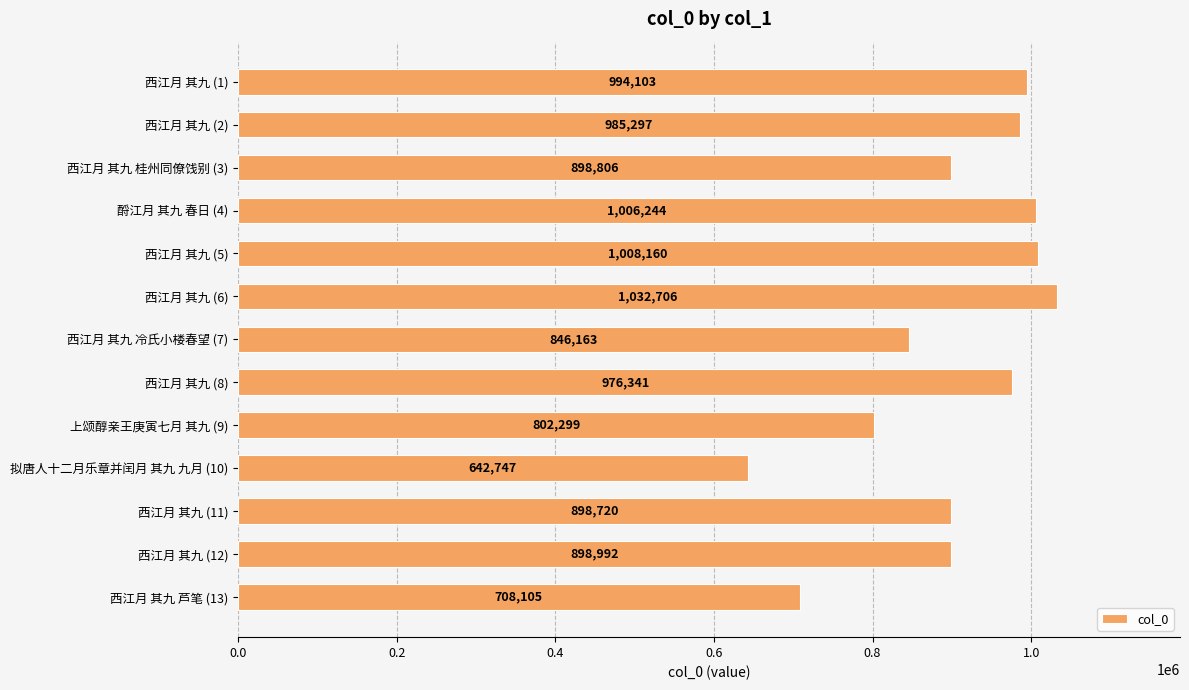

List the labels in order of value, largest first.

西江月 其九 (6), 西江月 其九 (5), 酹江月 其九 春日 (4), 西江月 其九 (1), 西江月 其九 (2), 西江月 其九 (8), 西江月 其九 (12), 西江月 其九 桂州同僚饯别 (3), 西江月 其九 (11), 西江月 其九 冷氏小楼春望 (7), 上颂醇亲王庚寅七月 其九 (9), 西江月 其九 芦笔 (13), 拟唐人十二月乐章并闰月 其九 九月 (10)